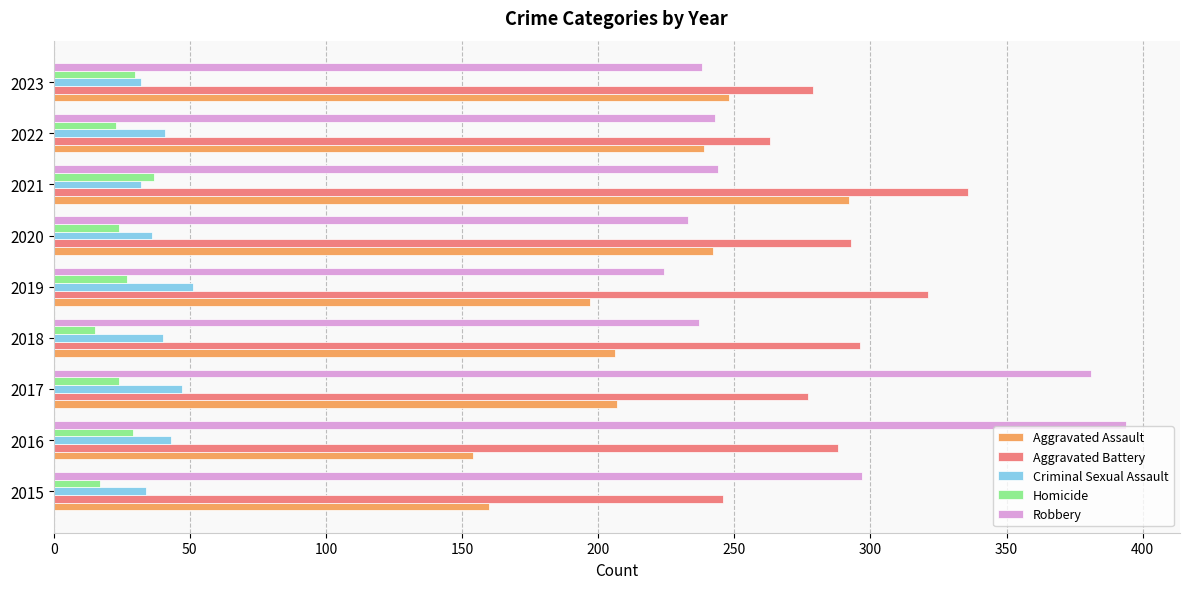

Which series changed the most between 2016 and 2017?

Aggravated Assault